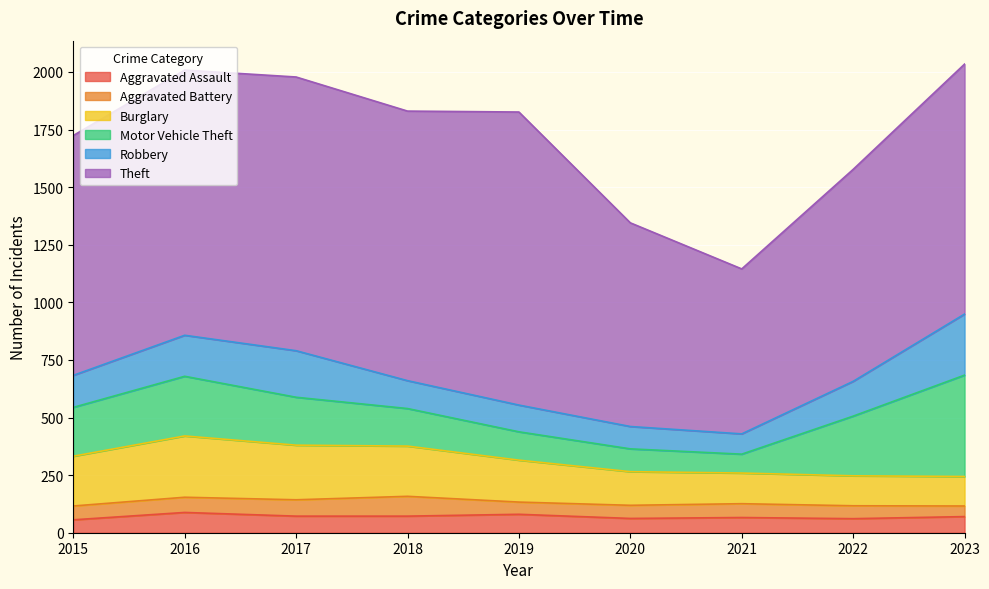

List the labels in order of Motor Vehicle Theft value, smallest first.

2021, 2020, 2019, 2018, 2017, 2015, 2016, 2022, 2023